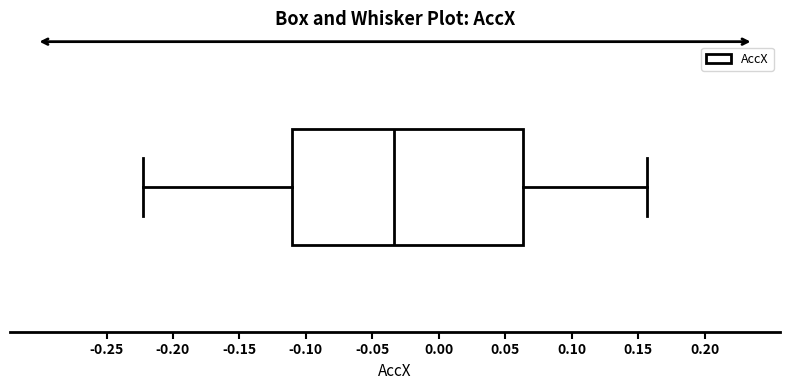

Where does the median line of the box sit on the x-axis? The values are not printed on the chart, so give them approximately, as read against the axis.

-0.035